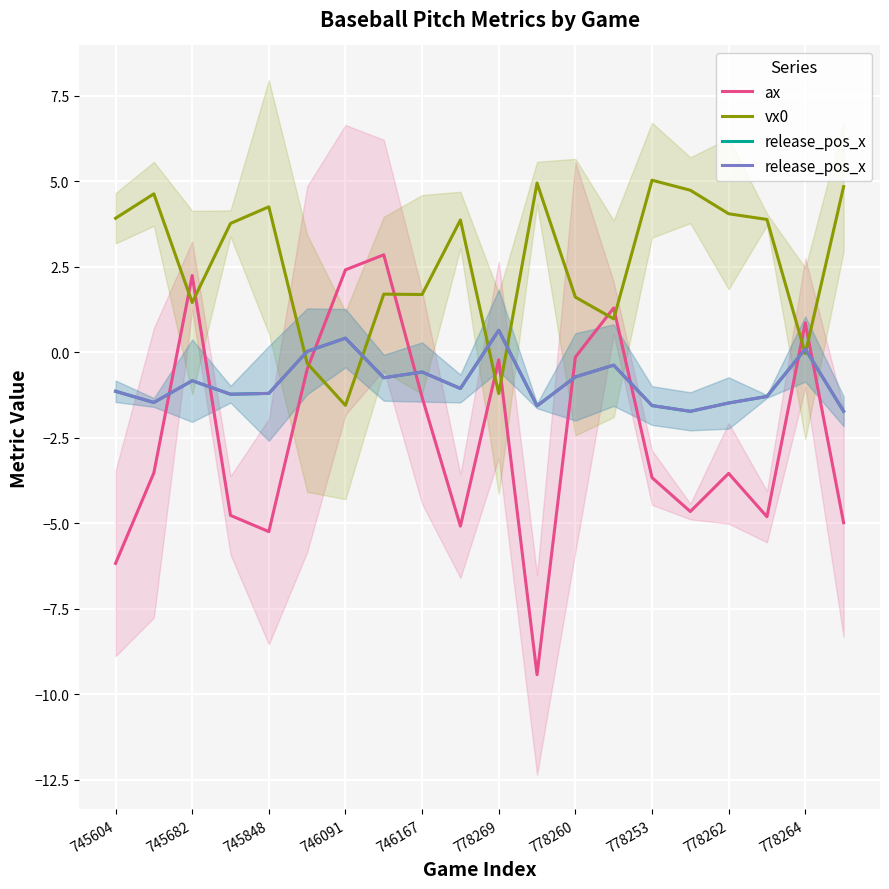

True or false: vx0 has a value of 2.6 at 745604.

False